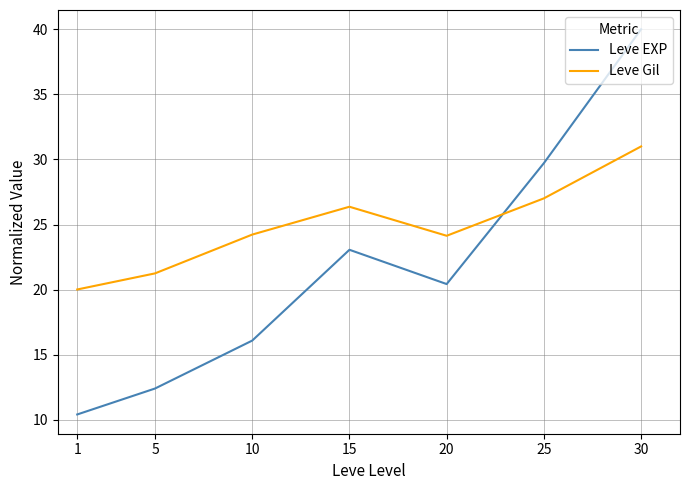

Does the chart have visible grid lines?

Yes